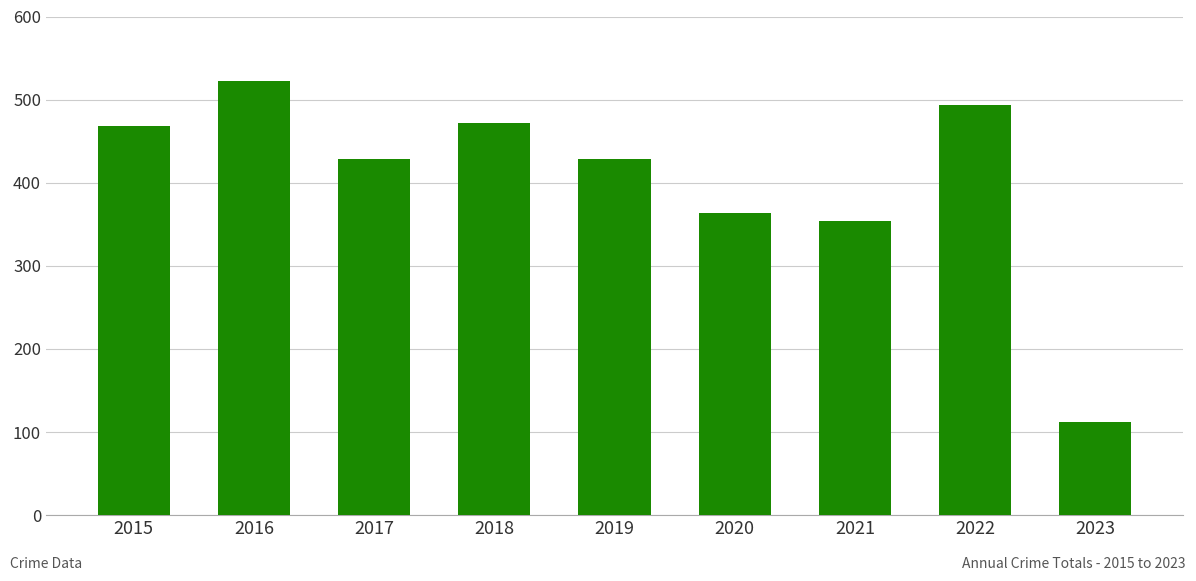

What is the approximate value at 2022, to the nearest 10?

490